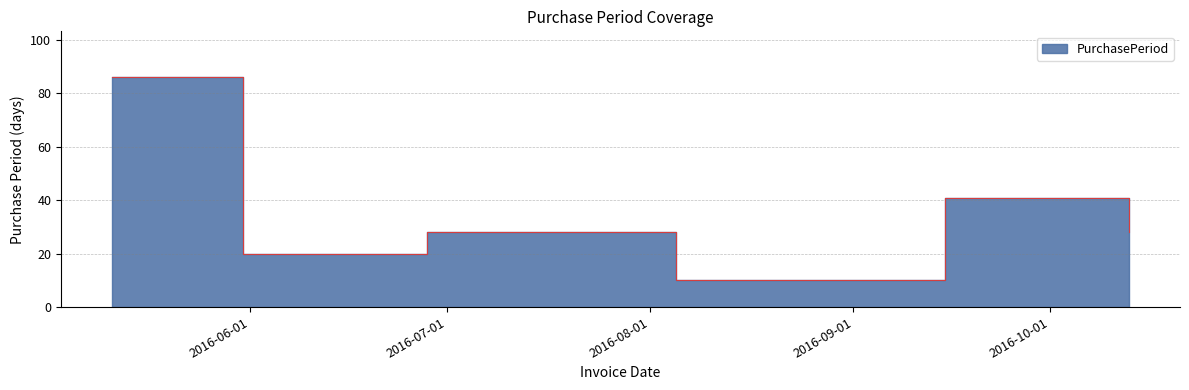

At which category does the chart reach its peak across all series?

2016-05-11